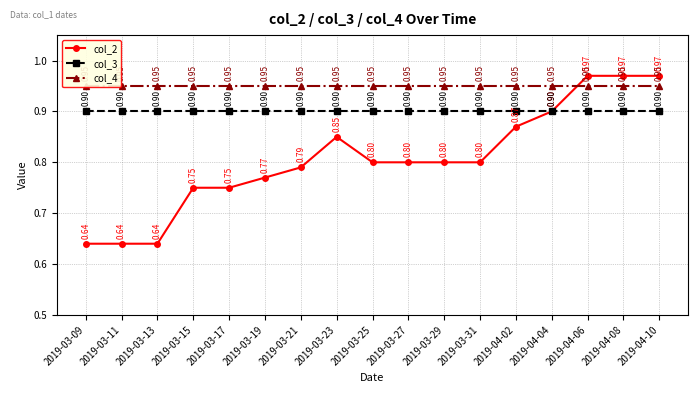

At how many categories does at least one series exceed 0?

17